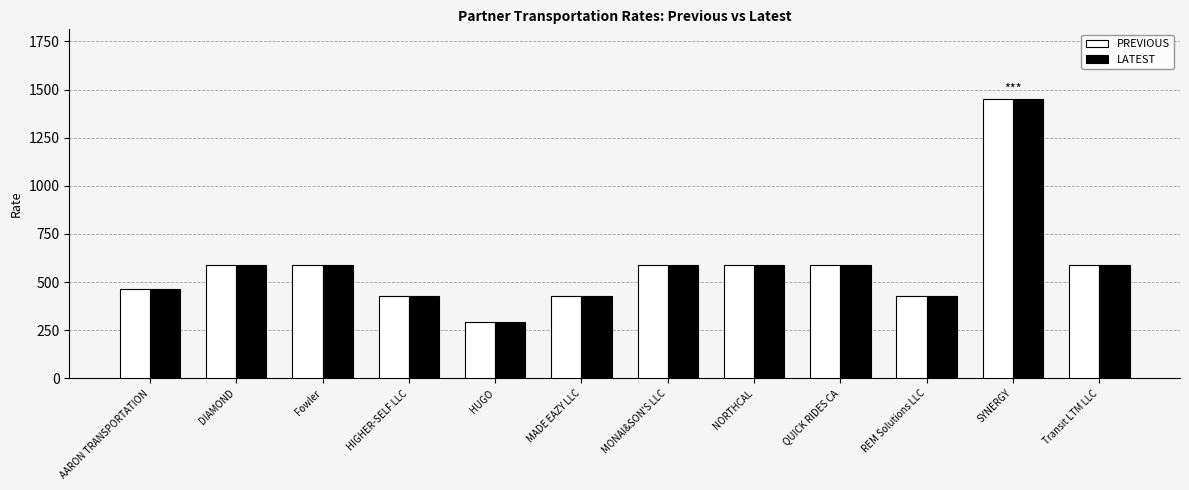

What is the maximum value for LATEST?

1450.0